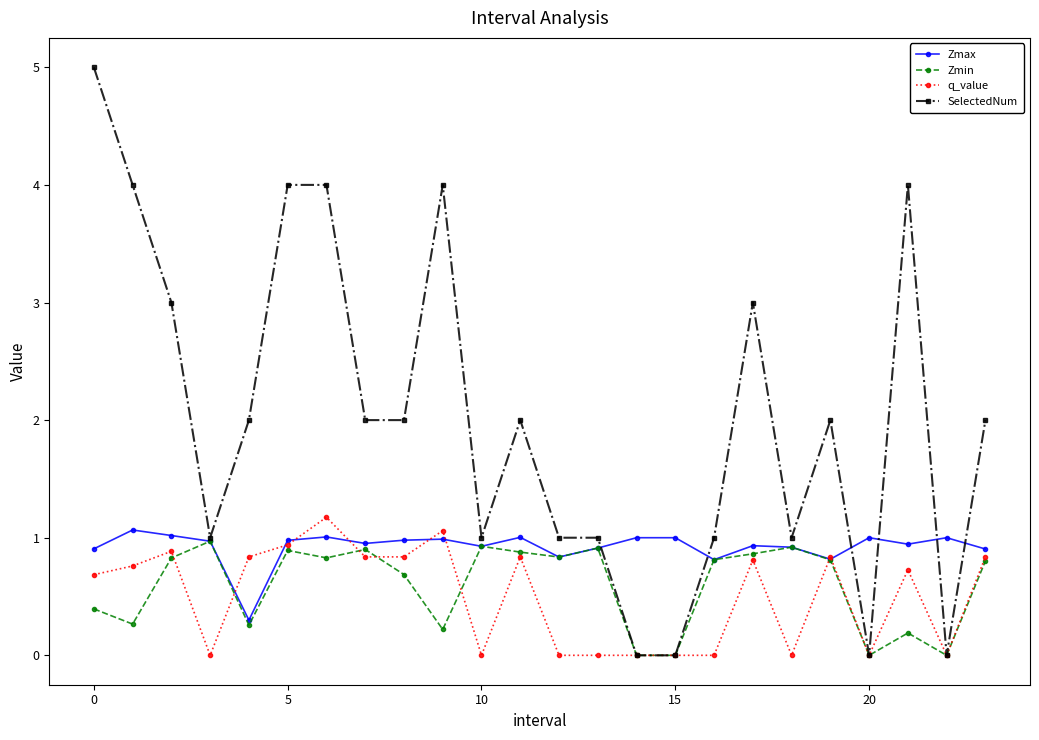

What are all the series names shown in the legend?

Zmax, Zmin, q_value, SelectedNum